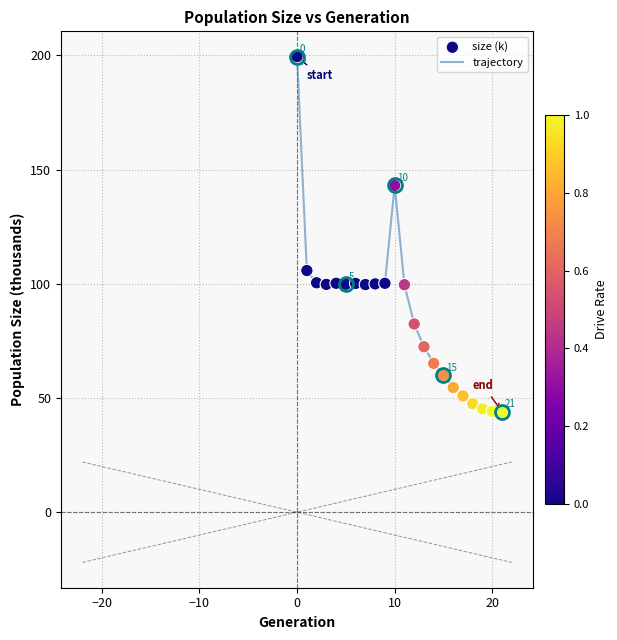

What is the greatest value displayed?

199.5